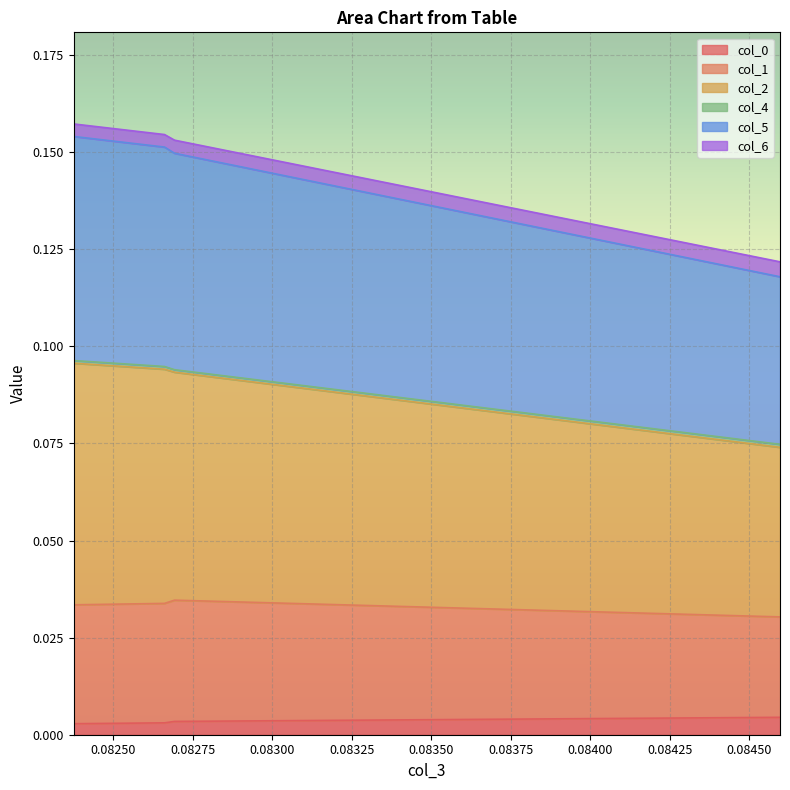

True or false: col_1 has more than 2 interior local peaks.

False